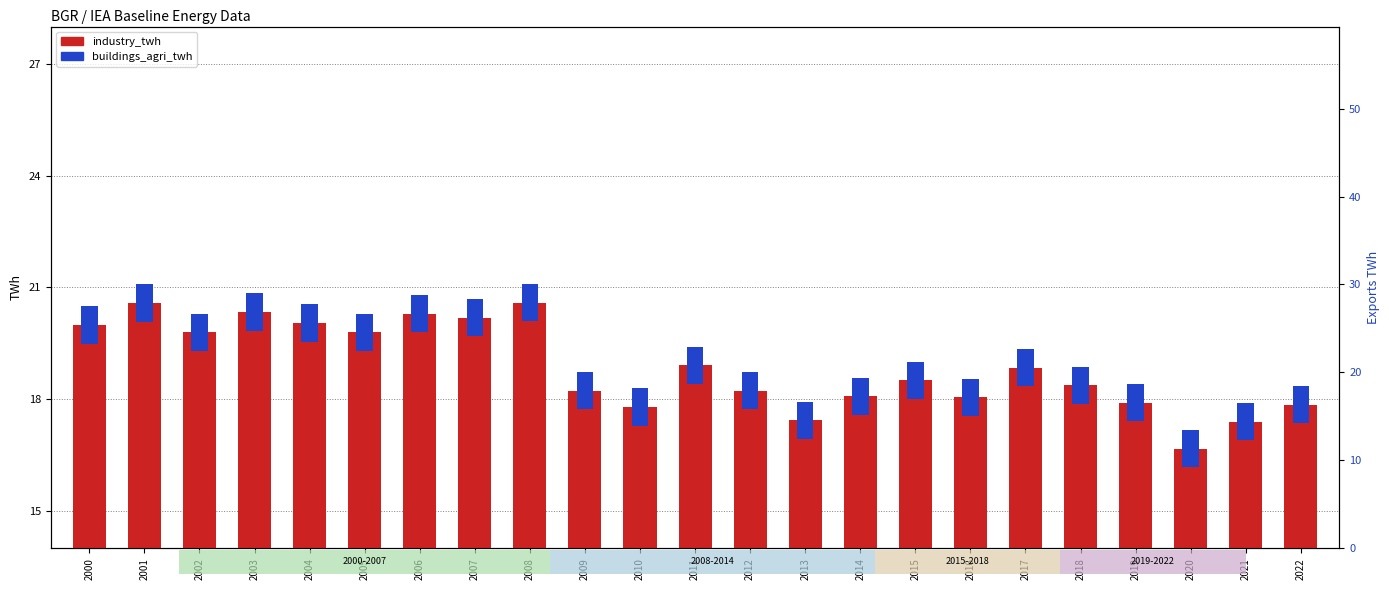

Is the value of industry_twh at 2015 greater than the value of buildings_agri_twh at 2021?

Yes